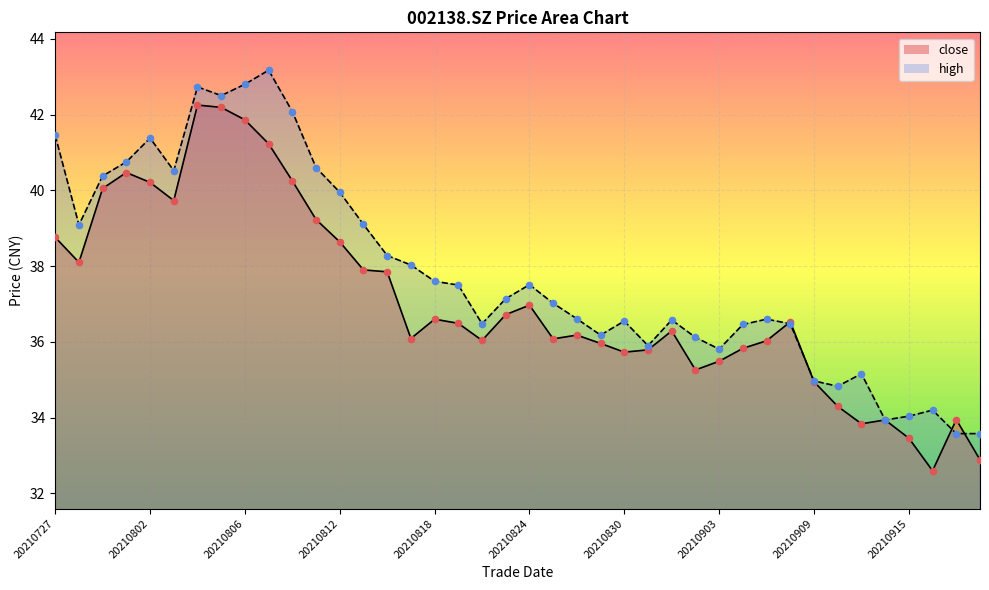

At which category is the sum across all series the highest?

20210804